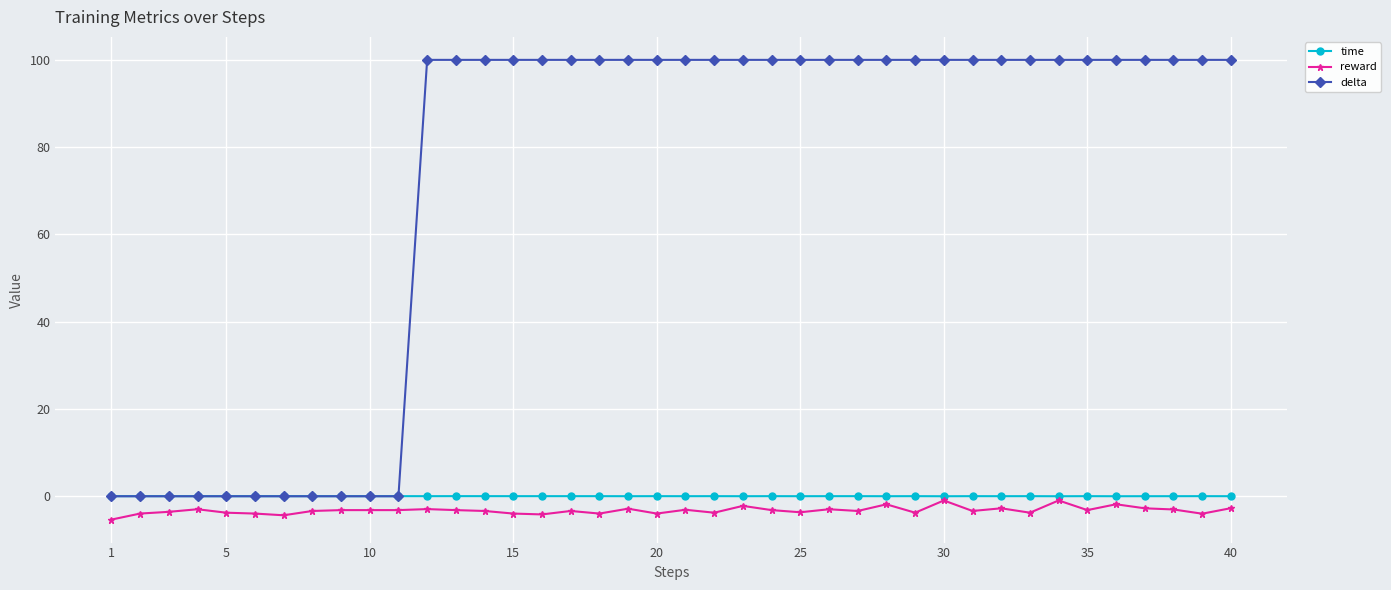

At how many categories does at least one series exceed 70?

29